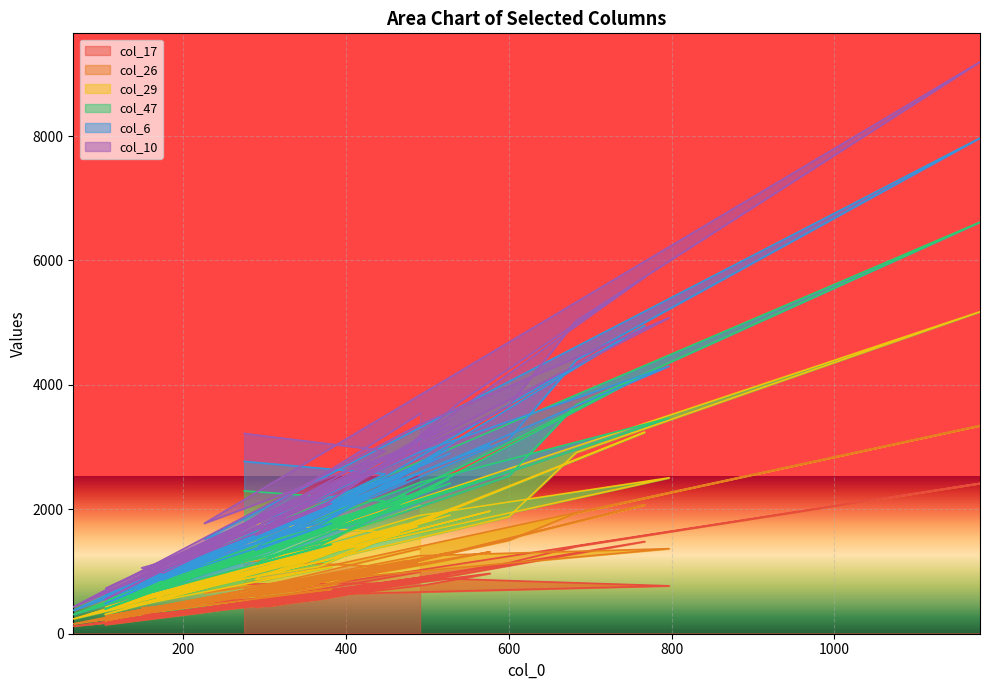

Which label corresponds to the smallest value in the chart?

65